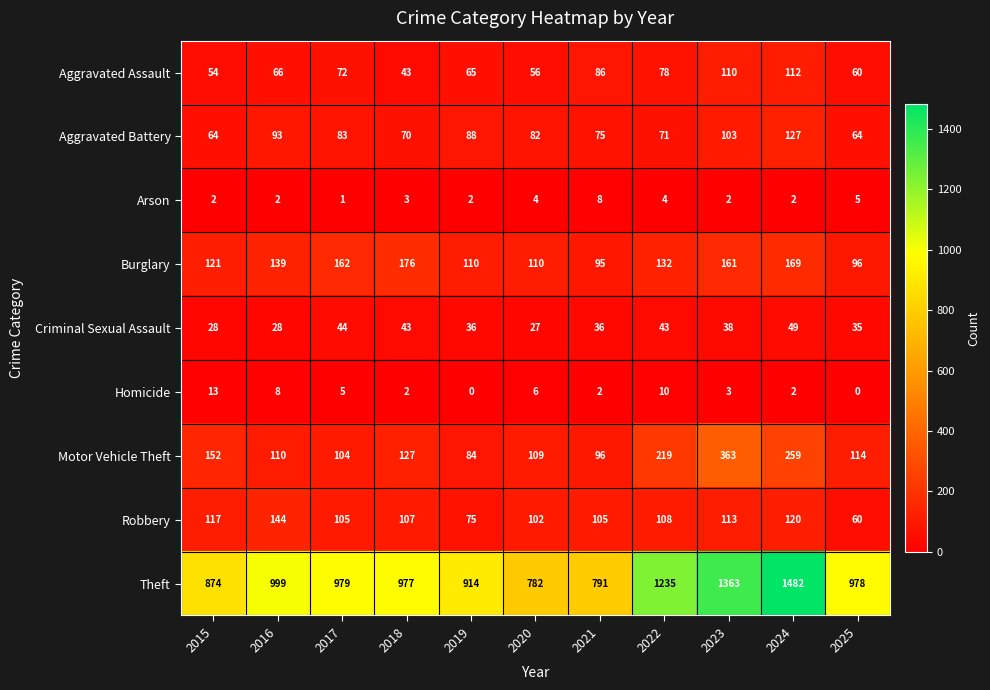

Rank the series at 2016 from lowest to highest value.

Arson, Homicide, Criminal Sexual Assault, Aggravated Assault, Aggravated Battery, Motor Vehicle Theft, Burglary, Robbery, Theft